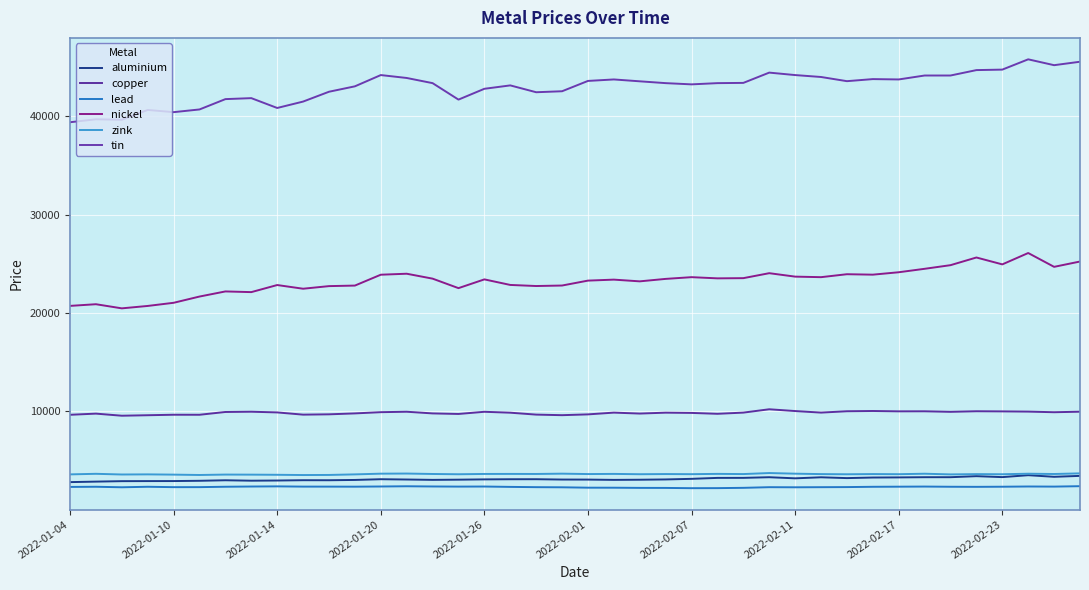

True or false: nickel has more than 1 interior local peaks.

True